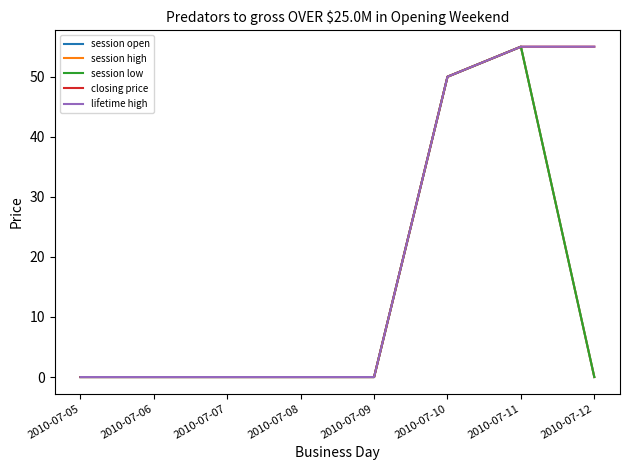

How many lines are shown in the chart?

5